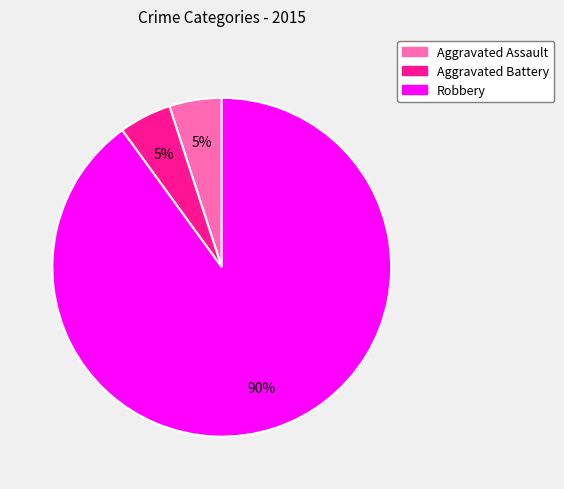

Is there any slice that represents more than half of the pie?

Yes